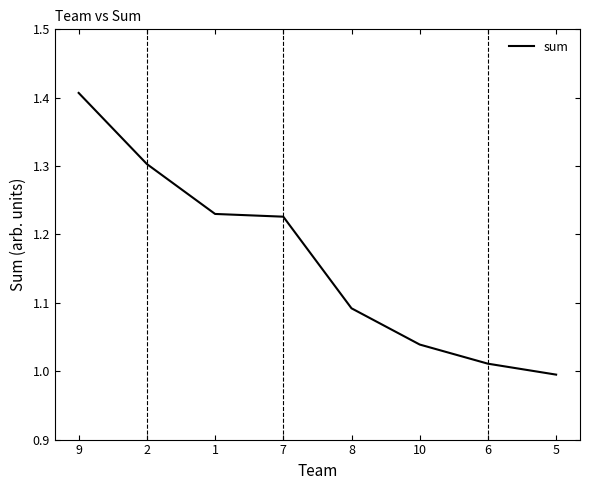

True or false: the data shows 1.6 at 6.

False